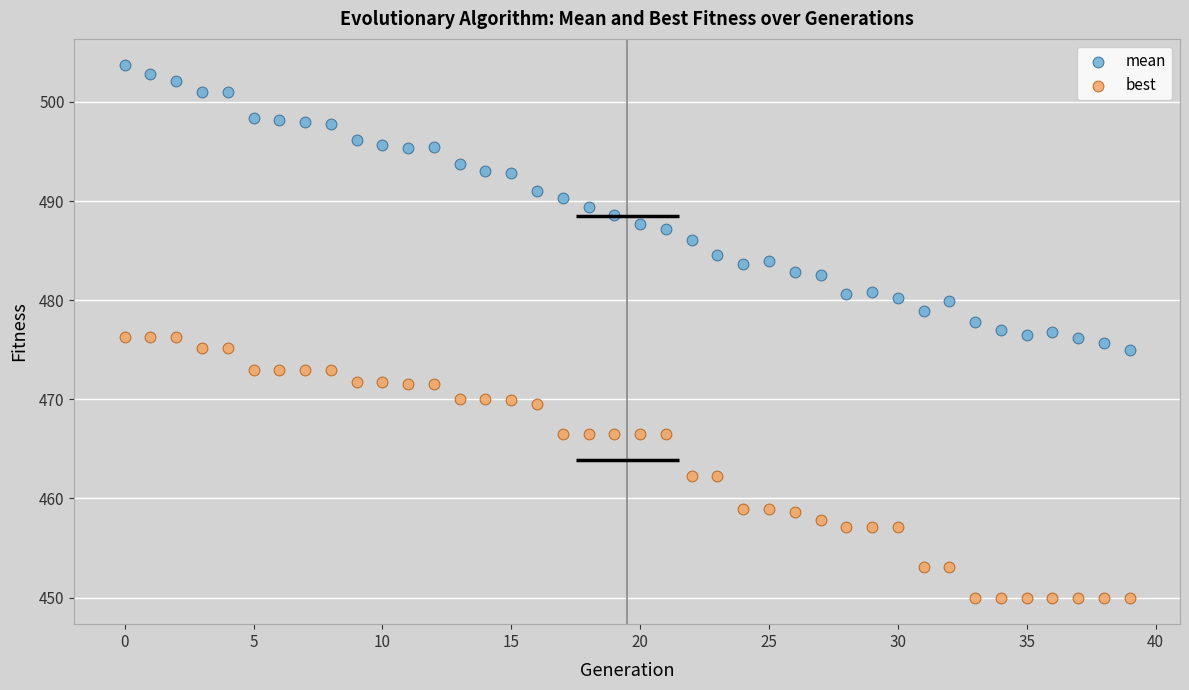

What are all the series names shown in the legend?

mean, best